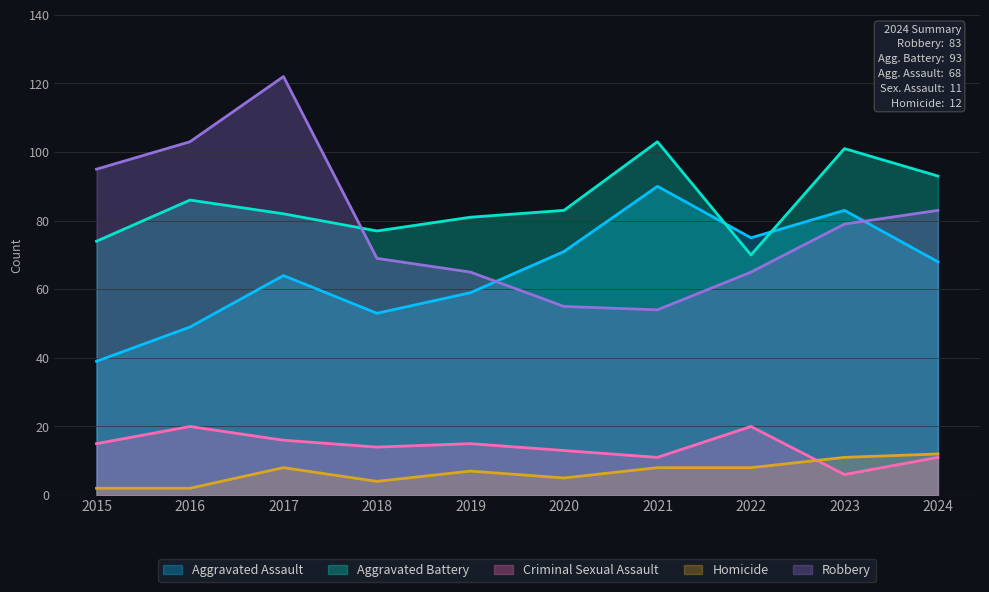

Which series has the largest range (max minus min)?

Robbery